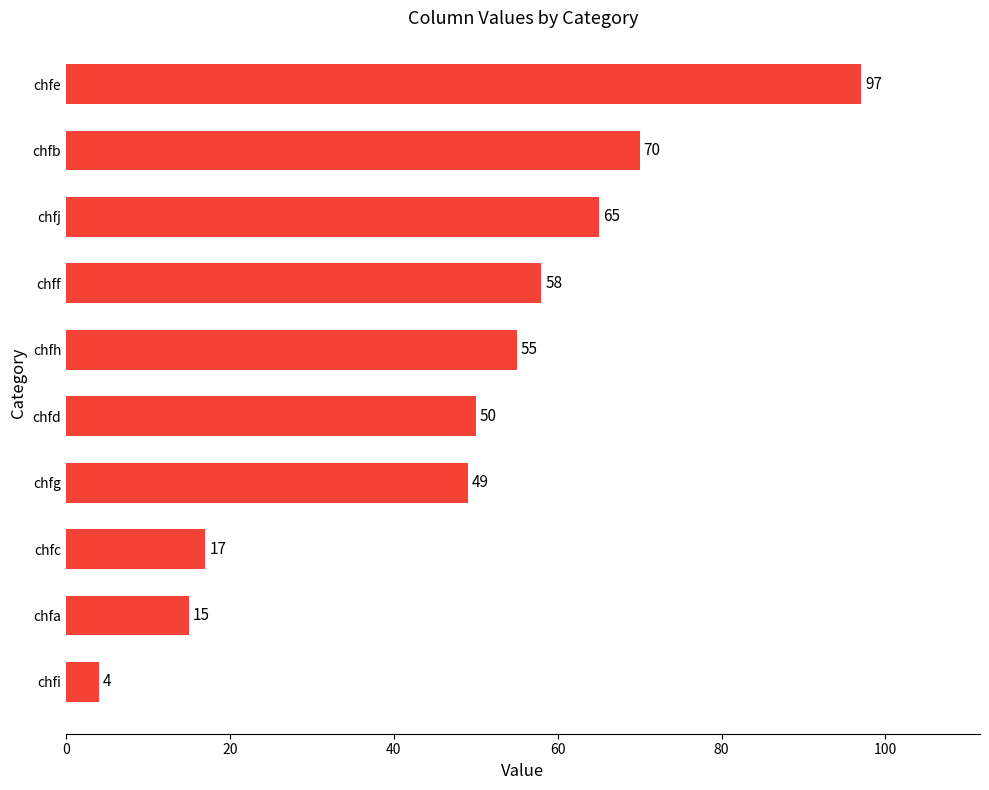

Are the bars horizontal?

Yes